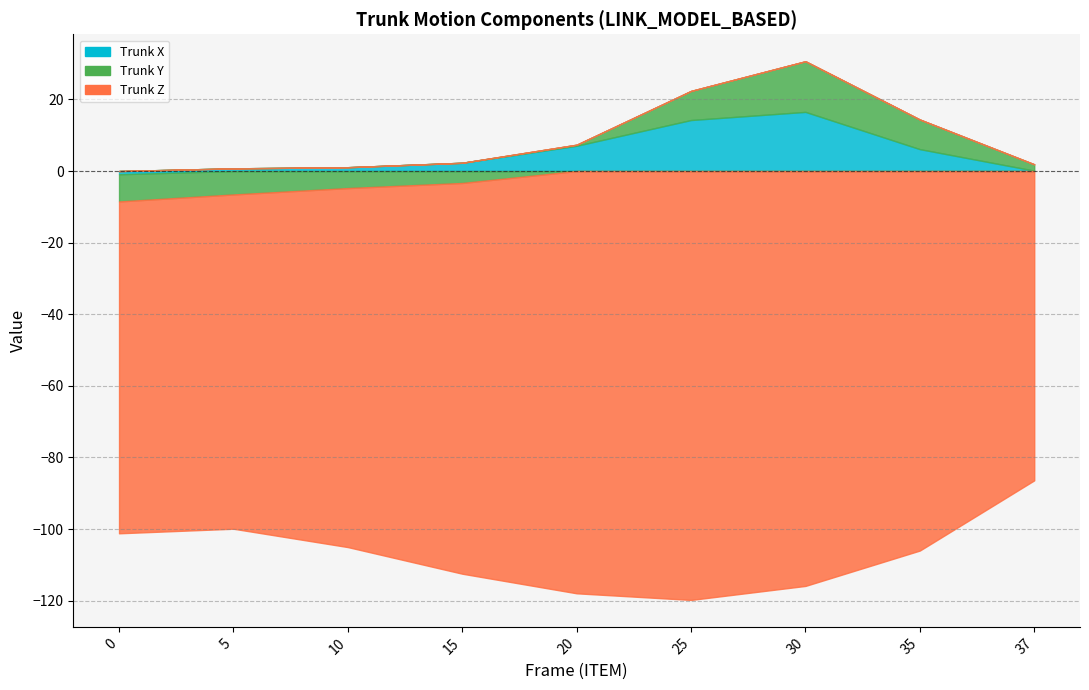

How many values in the Trunk X series exceed 2?

5